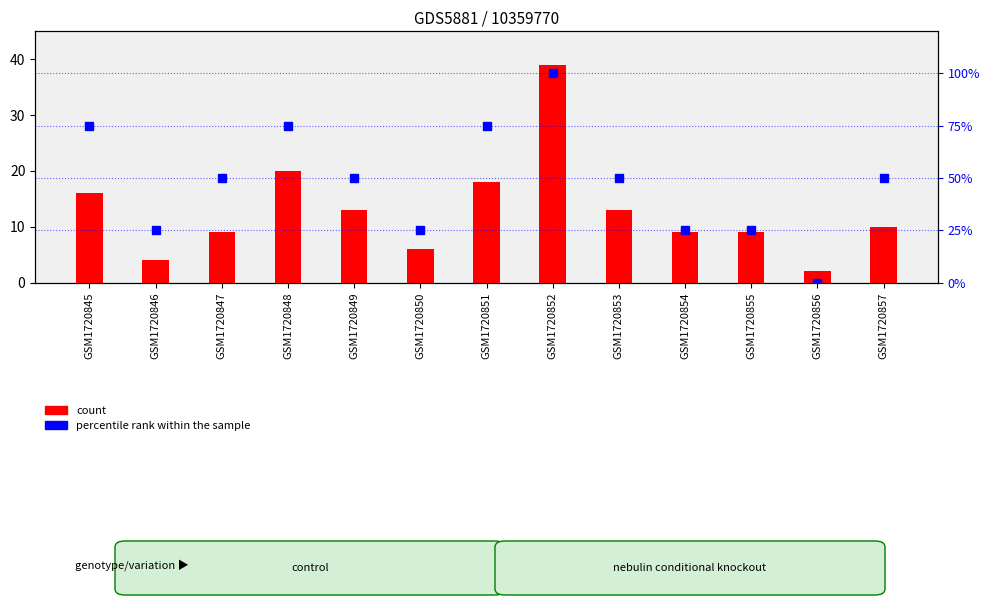

Reading left to right, extract all data points from this chart.

GSM1720845=75	GSM1720846=25	GSM1720847=50	GSM1720848=75	GSM1720849=50	GSM1720850=25	GSM1720851=75	GSM1720852=100	GSM1720853=50	GSM1720854=25	GSM1720855=25	GSM1720856=0	GSM1720857=50